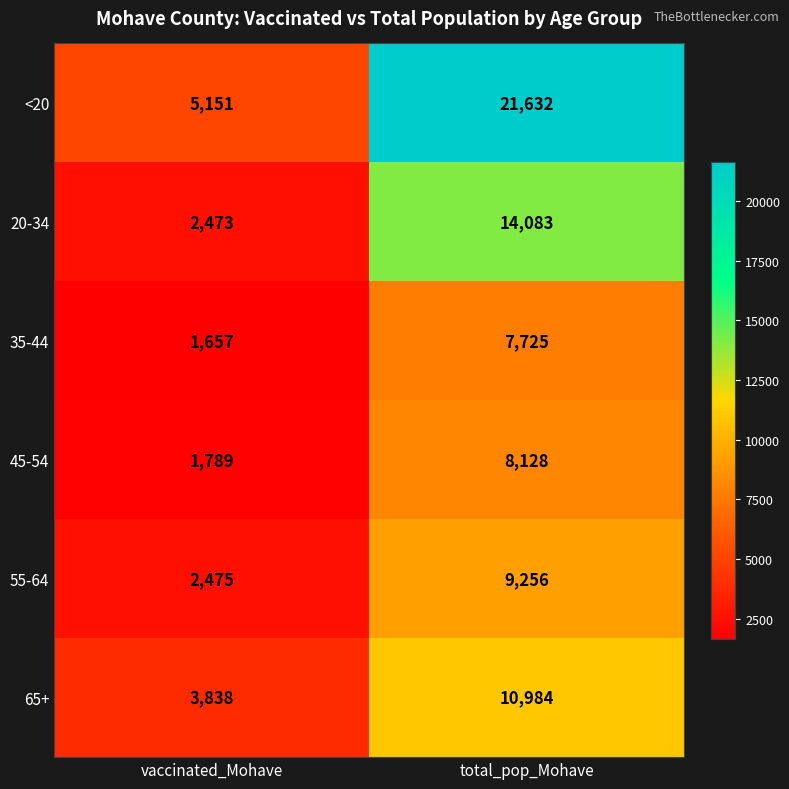

Is it true that 20-34 equals 4428 at vaccinated_Mohave?

False